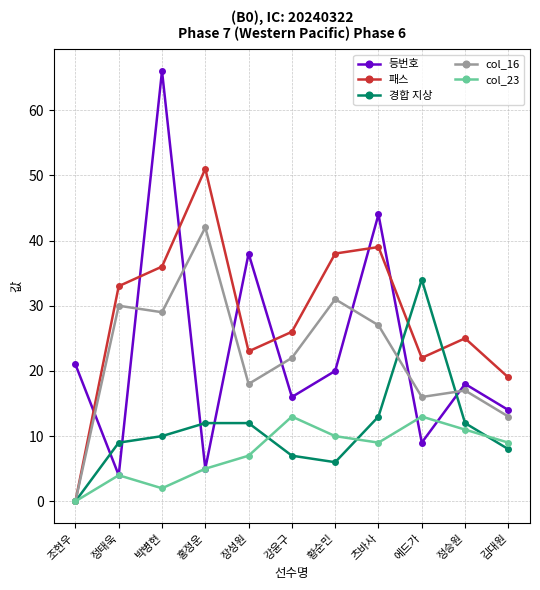

What is the label of the 6th point from the right?

강윤구